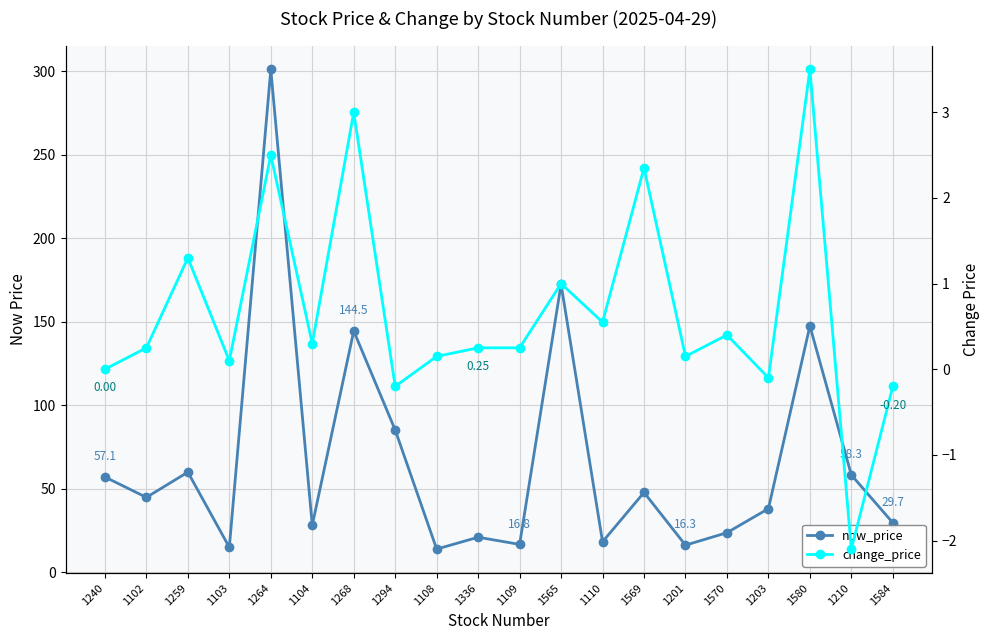

What is the label of the 13th point from the left?

1110